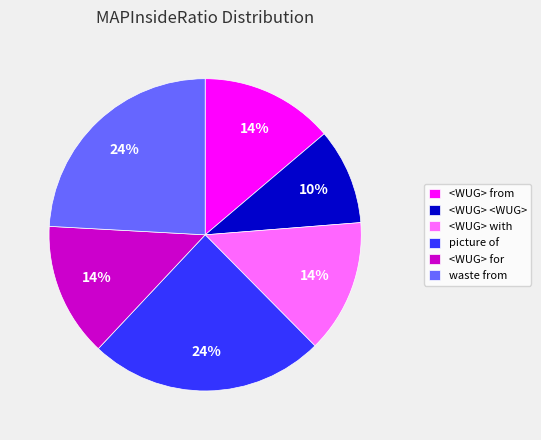

Count the number of slices in the pie.

6